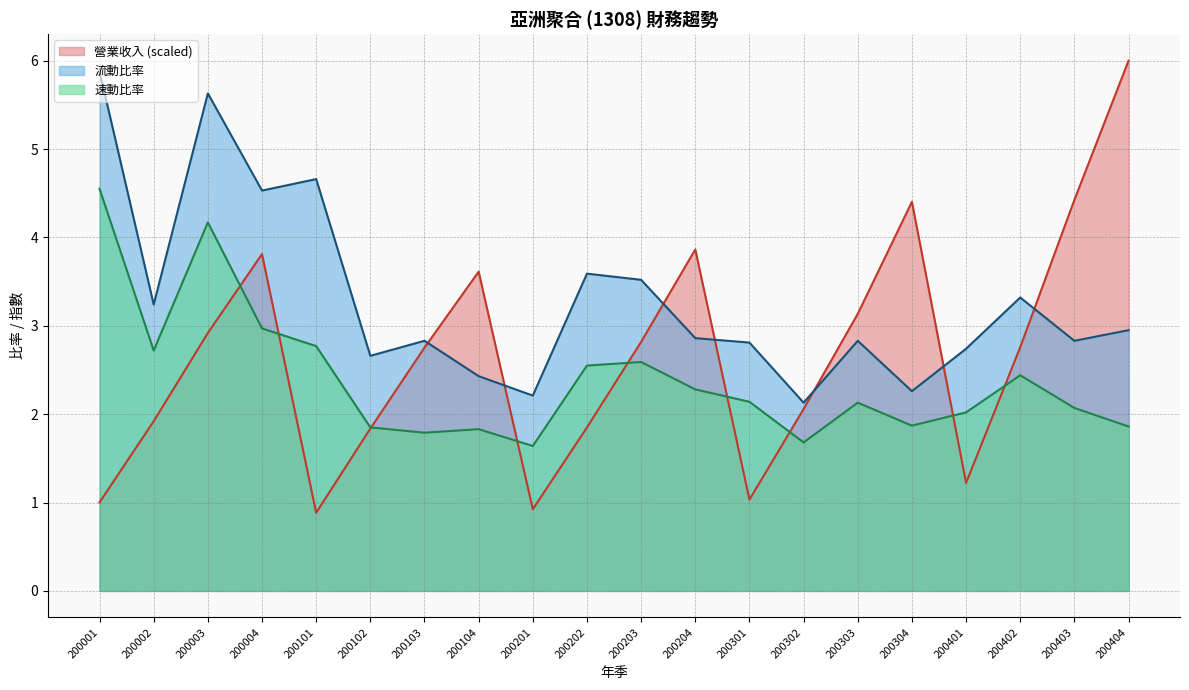

Between which two adjacent categories do 流動比率 and 營業收入 first intersect?

200103 and 200104